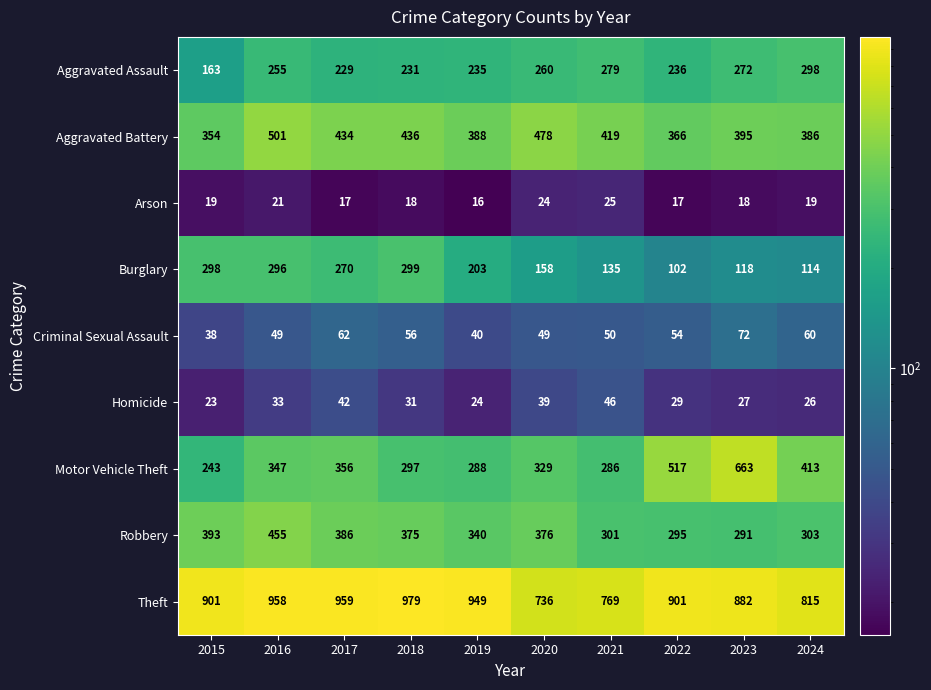

Which category has the lowest value across all series?

2019